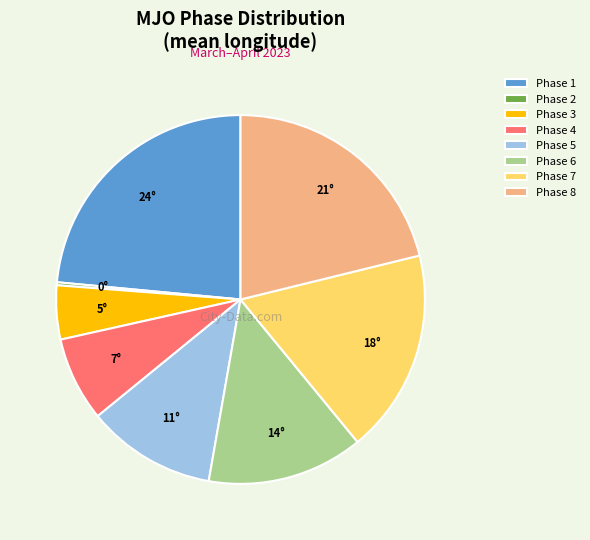

Which slice is the largest?

Phase 1